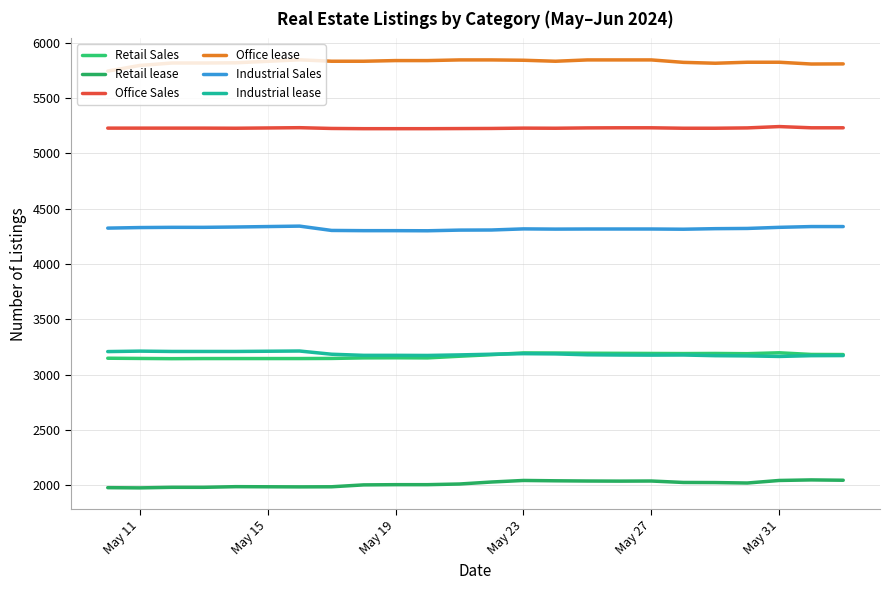

Where is the first local minimum for Retail Sales?

May 19